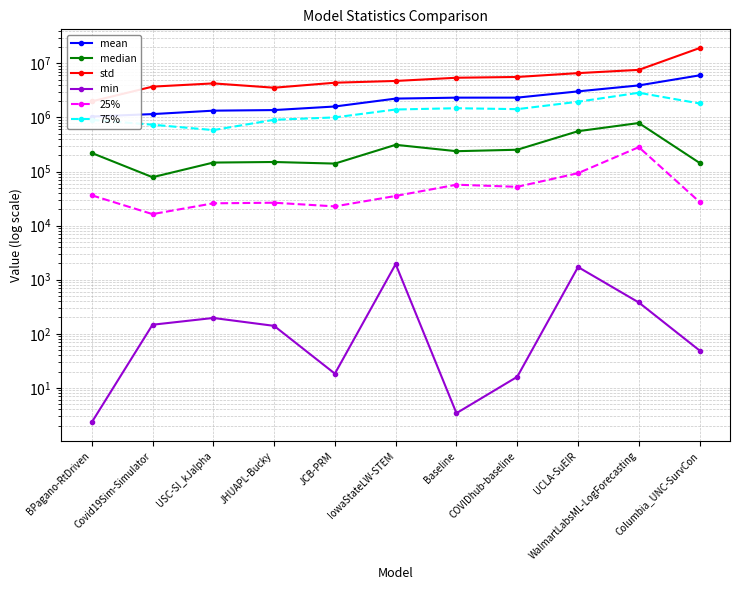

What is the total value across all series at WalmartLabsML-LogForecasting?

15456742.8